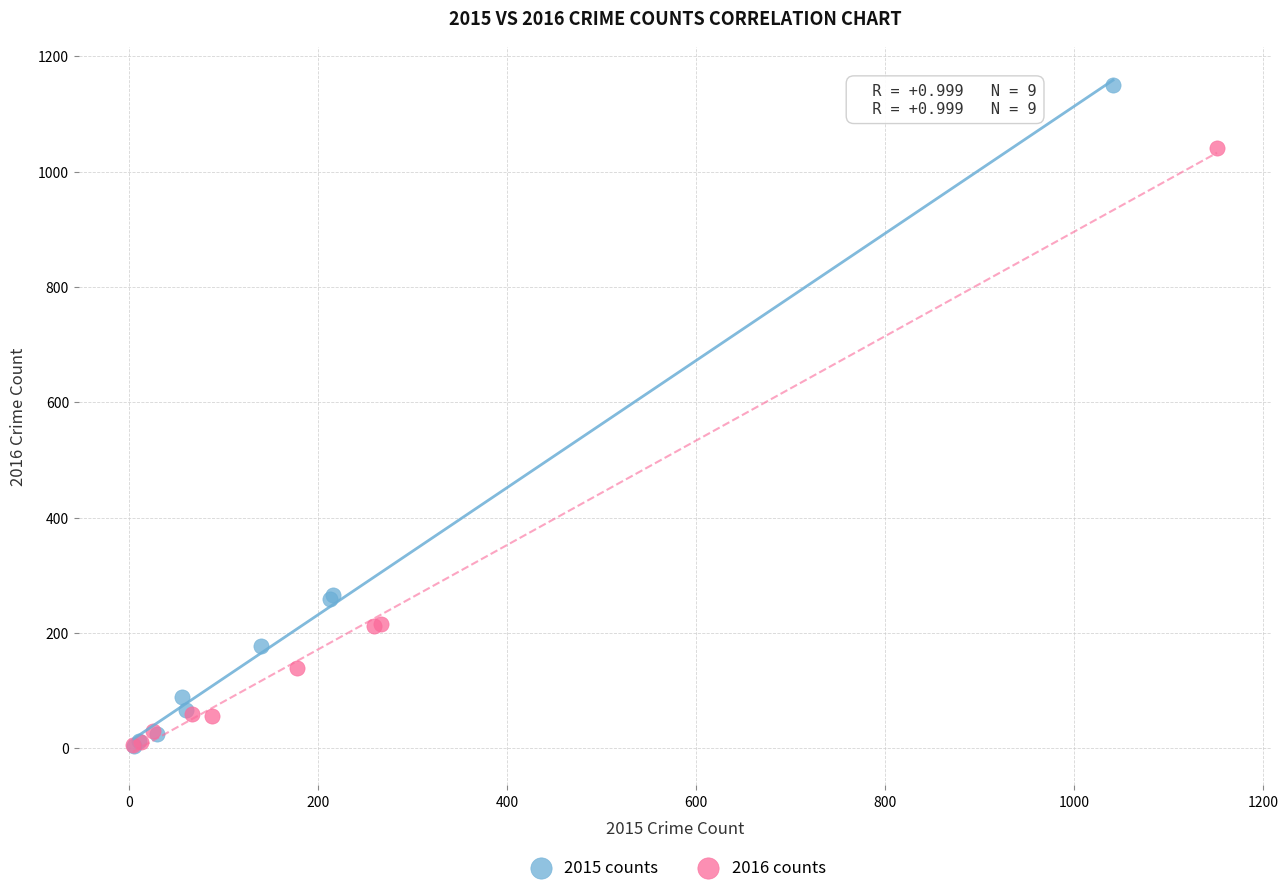

Which series reaches the maximum Y coordinate?

2015 counts